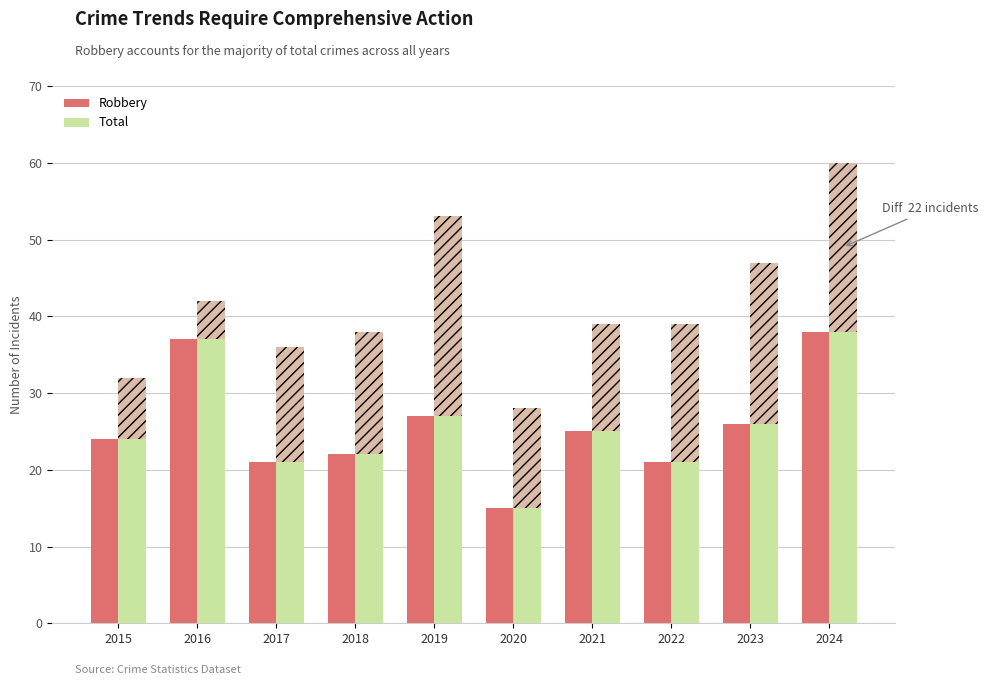

What is the maximum value shown in the chart?

60